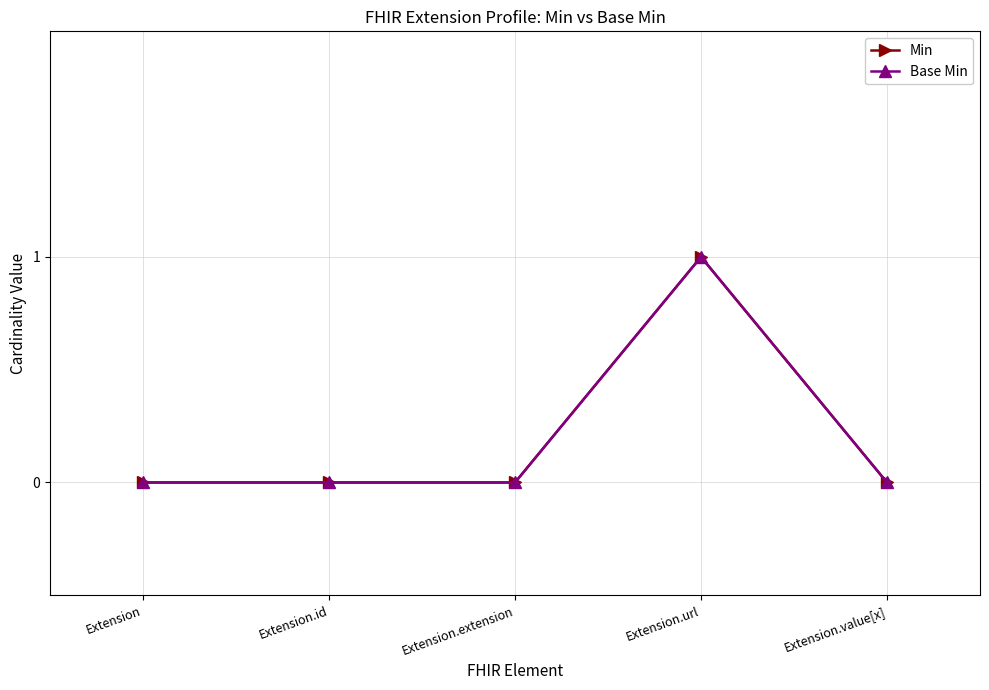

The value of Min at Extension.extension is 1. True or false?

False